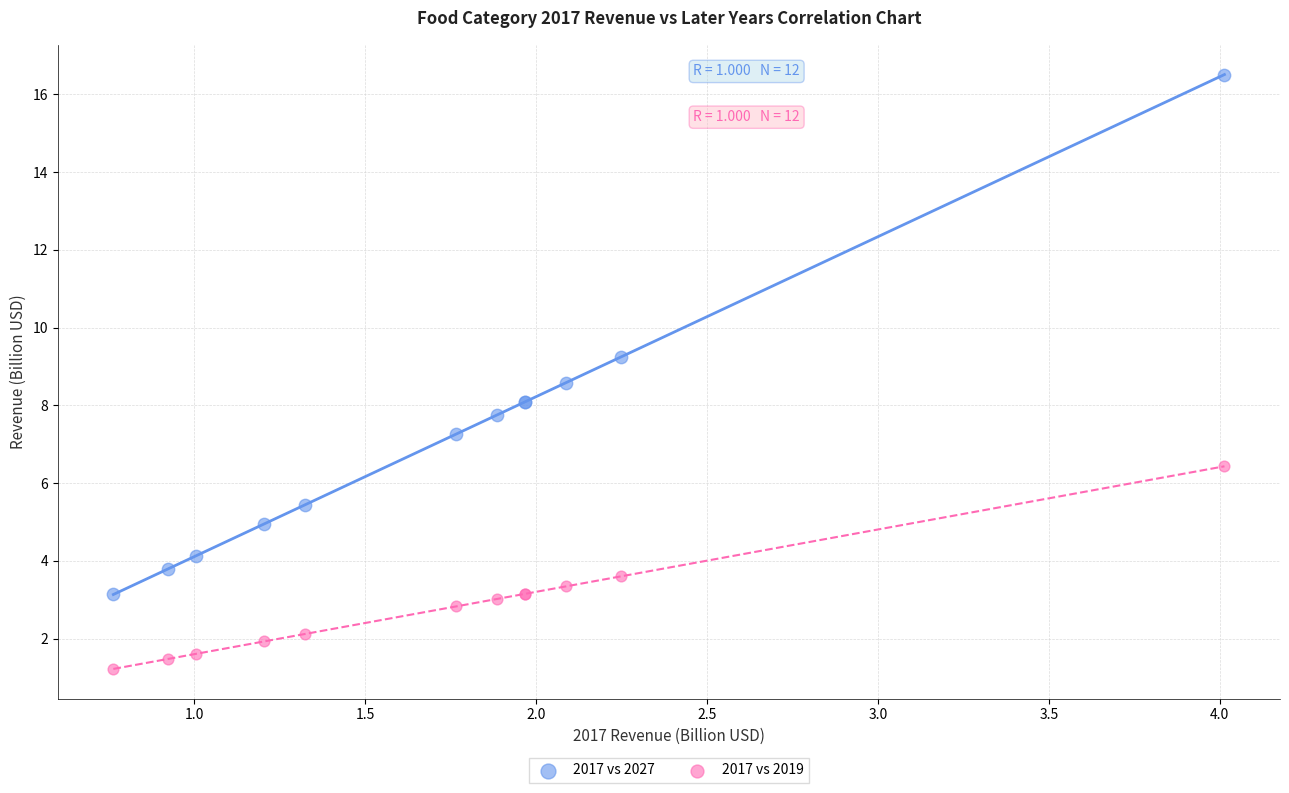

What are all the series names shown in the legend?

2017 vs 2027, 2017 vs 2019